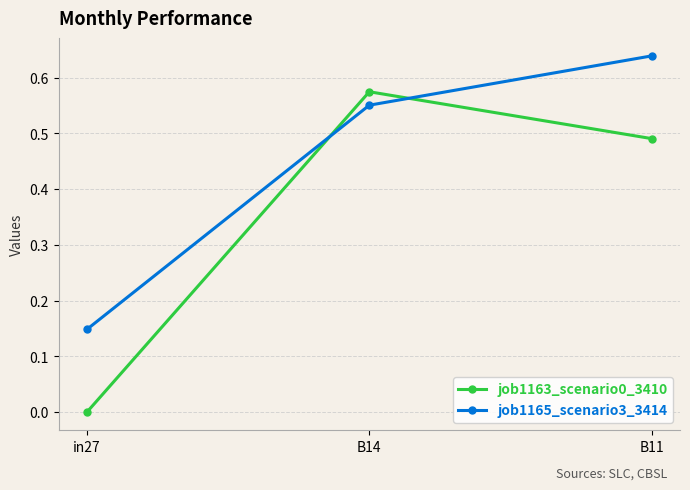

At which label does job1165_scenario3_3414 reach its minimum?

in27